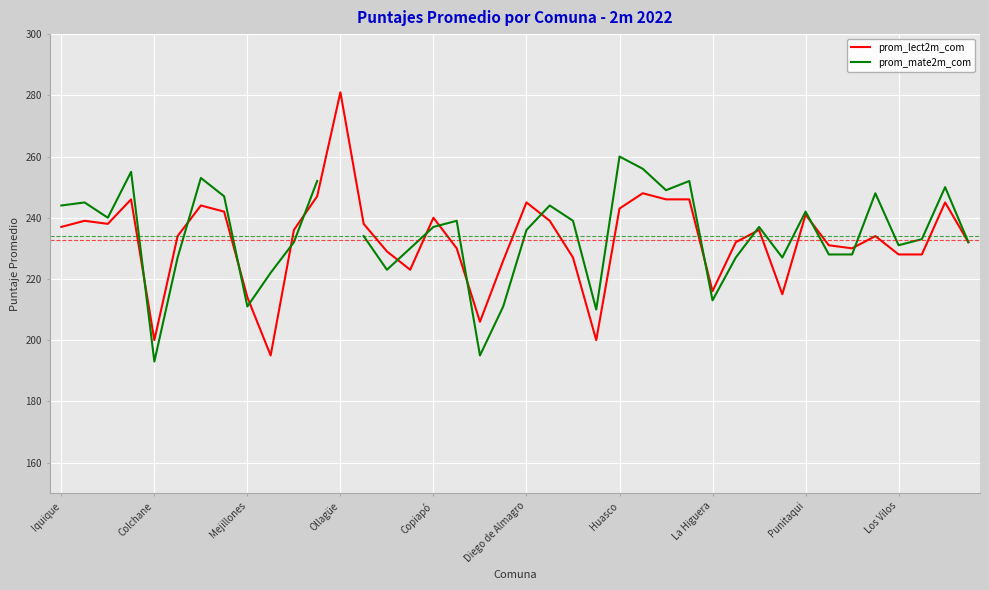

True or false: prom_mate2m_com has more than 0 points higher than both neighbors.

True